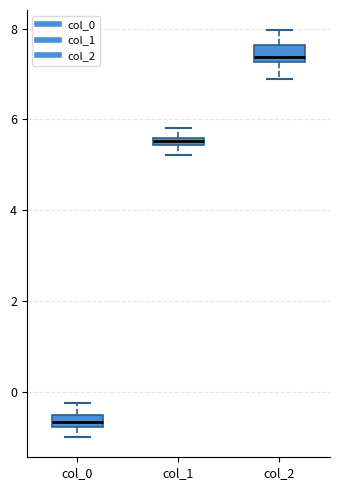

Where is the lower edge of the box for col_1 on the y-axis? The values are not printed on the chart, so give them approximately, as read against the axis.

5.4